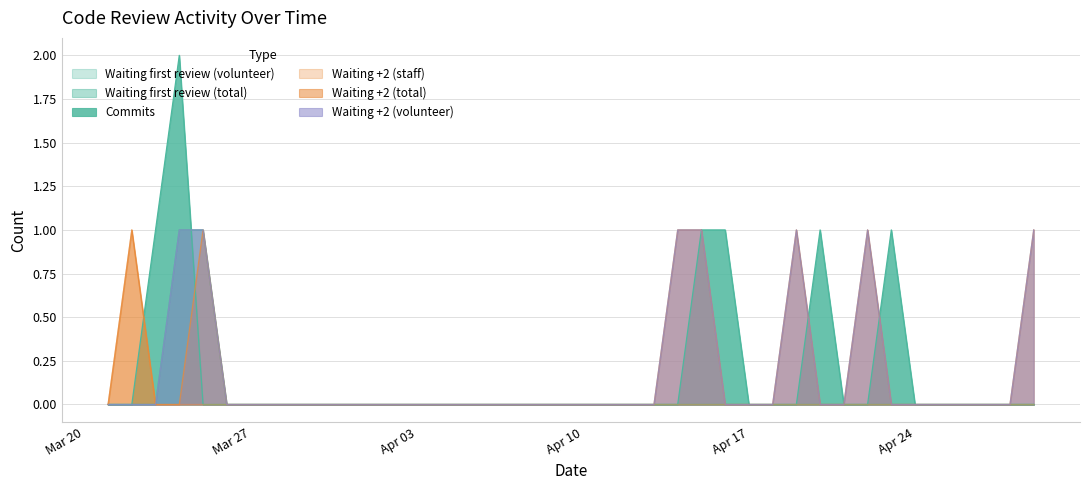

At which category is the sum across all series the highest?

2012/03/24